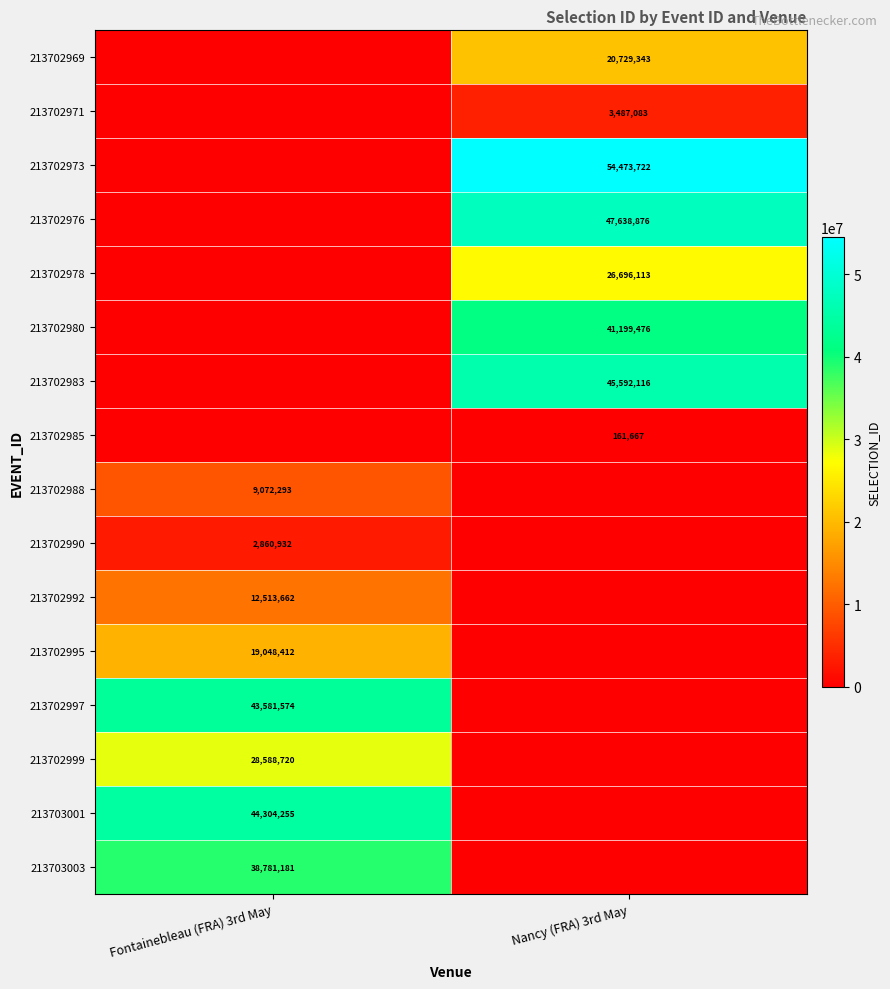

True or false: 213702969 has a value of 20729343 at Nancy (FRA) 3rd May.

True